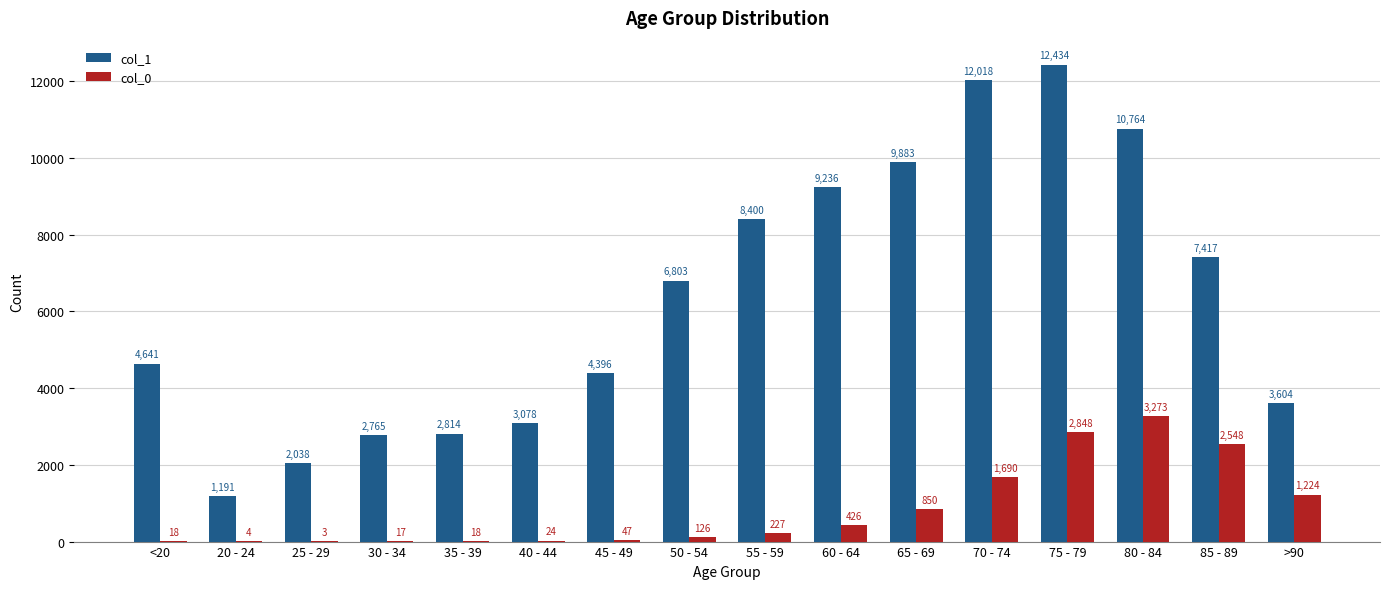

At which label is col_1 closest to 6812?

50 - 54